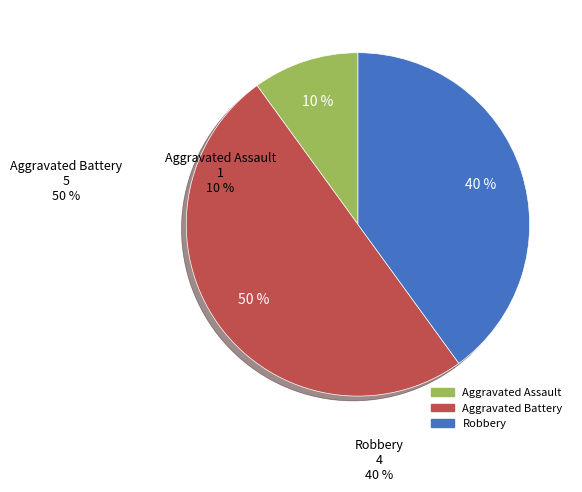

To the nearest percent, what is the difference between the largest and smallest slice percentages?

40%